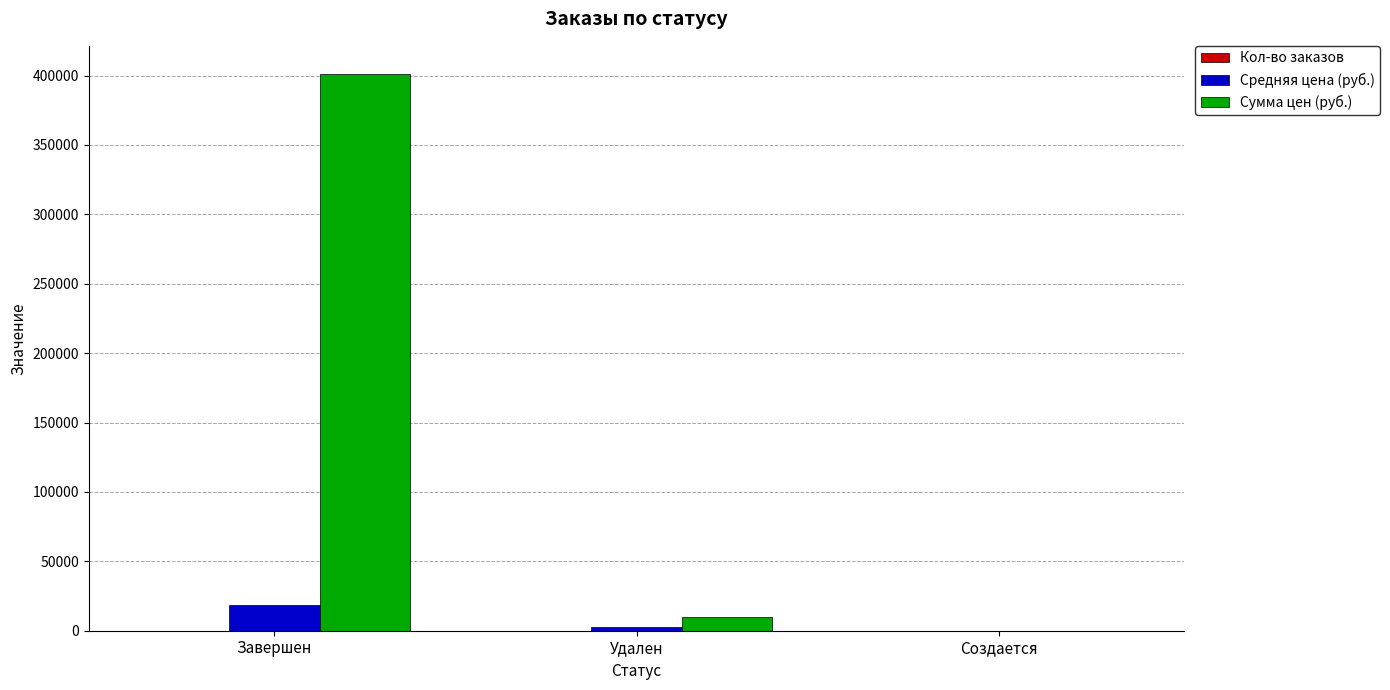

Is the value of Сумма цен (руб.) at Удален greater than the value of Средняя цена (руб.) at Создается?

Yes